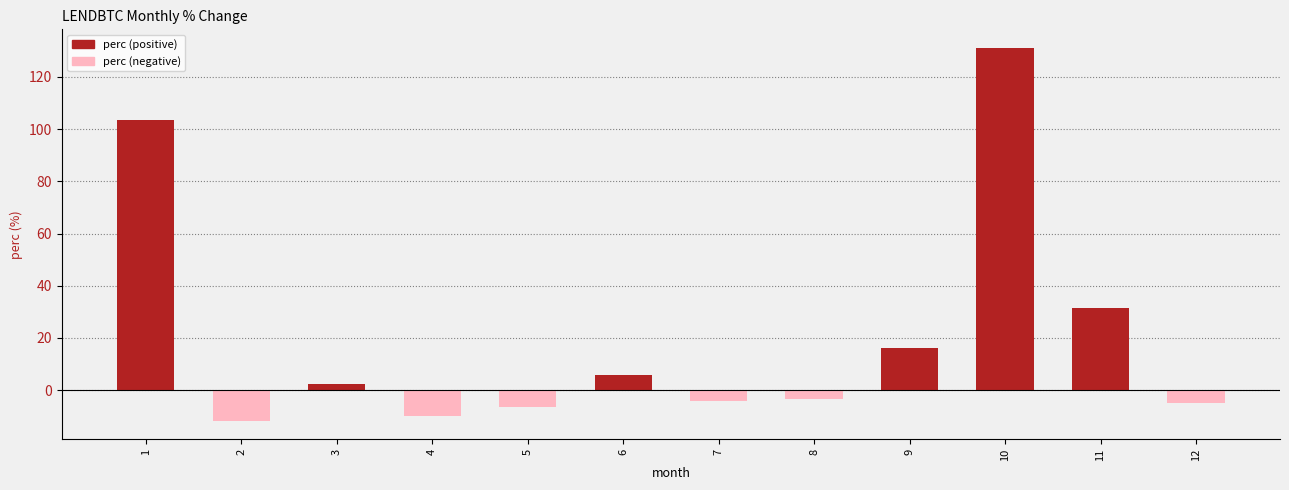

What is the greatest value displayed?

131.1